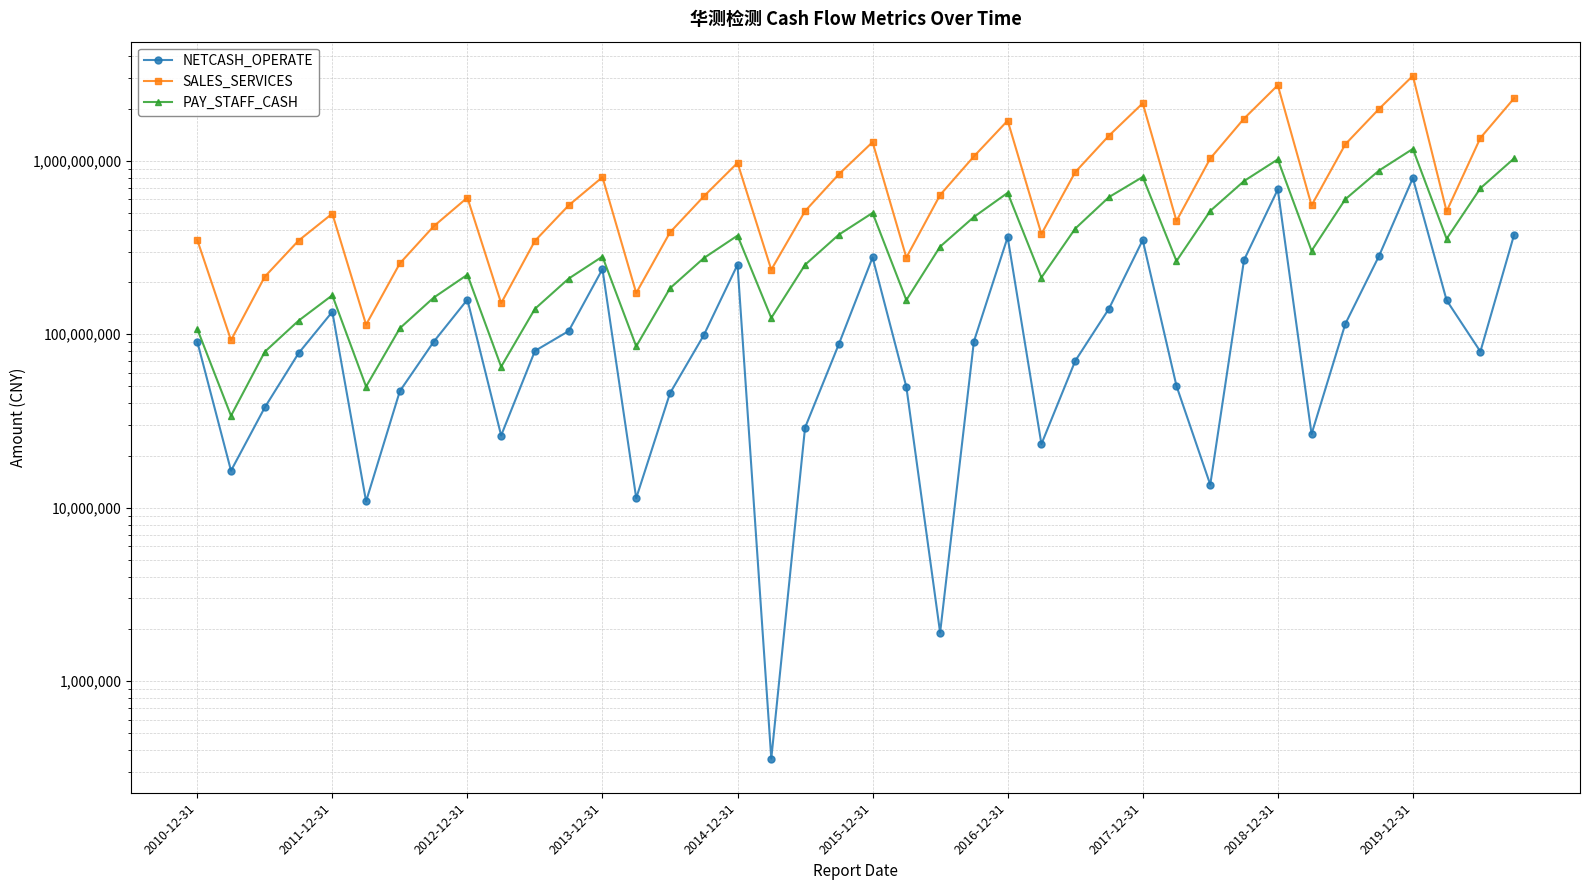

What is the sum of all NETCASH_OPERATE values?

5851055473.7